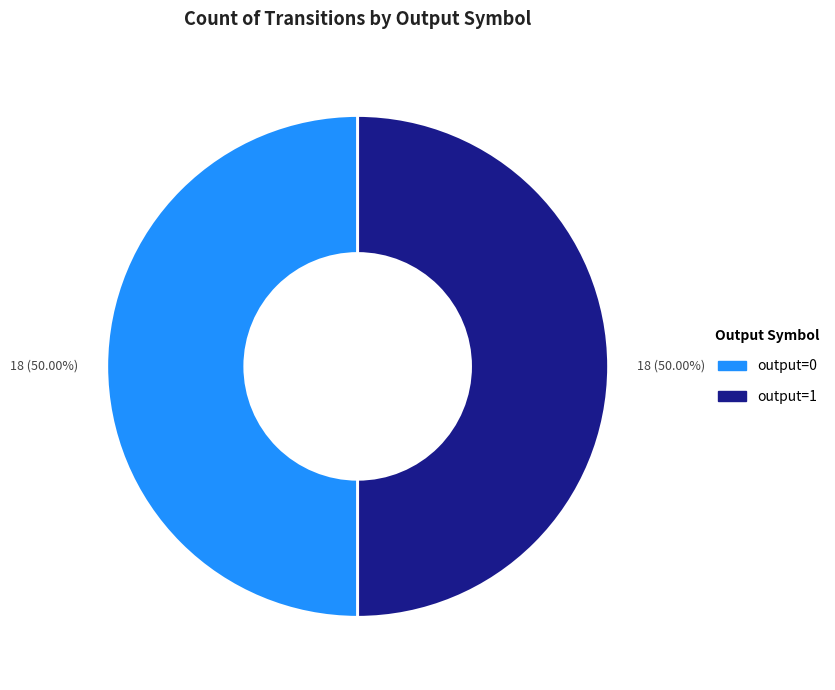

How many segments does this pie chart have?

2